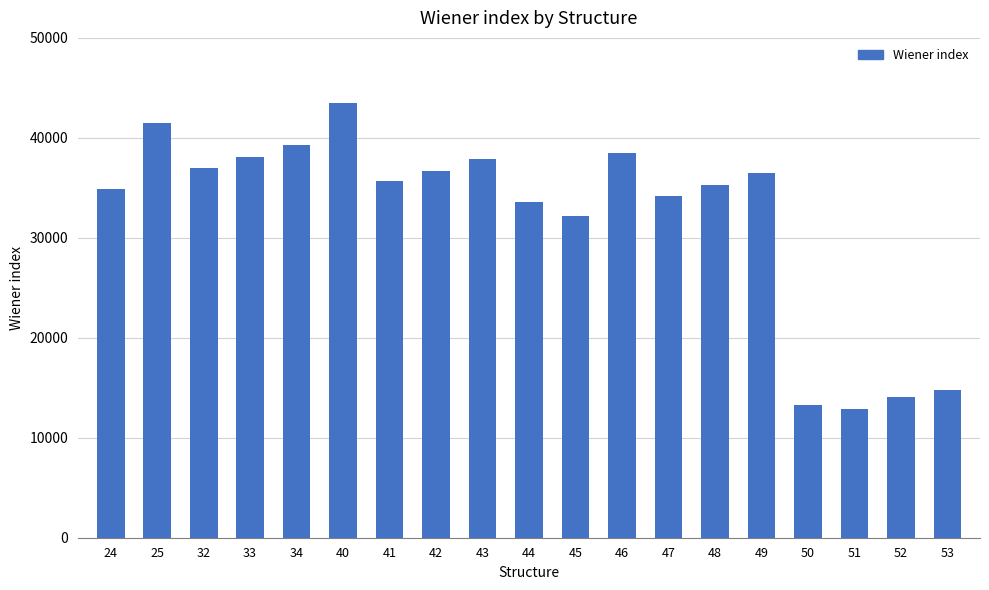

What is the difference between the second highest and second lowest values?

28204